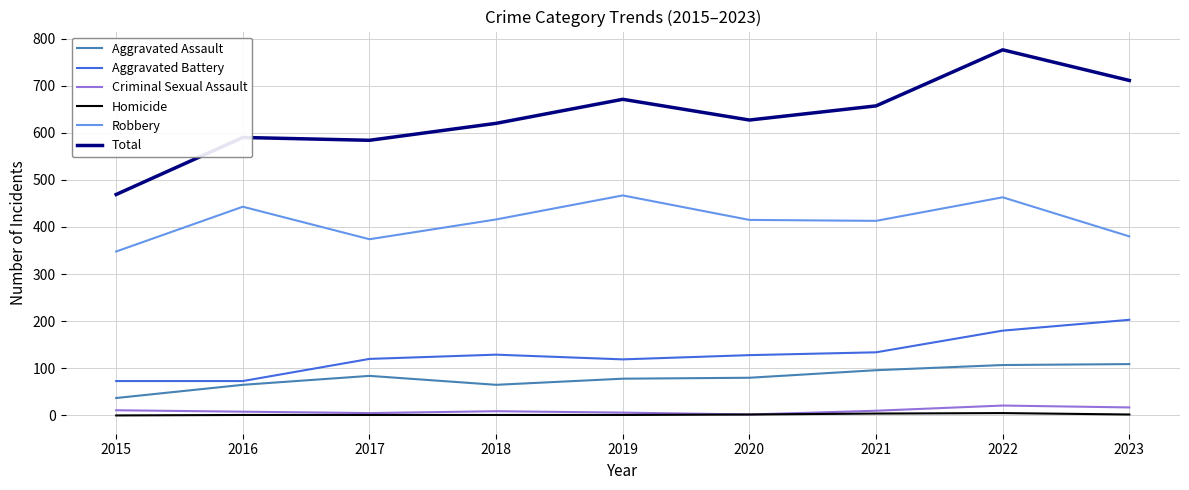

What is the approximate value of Homicide at 2019?

1